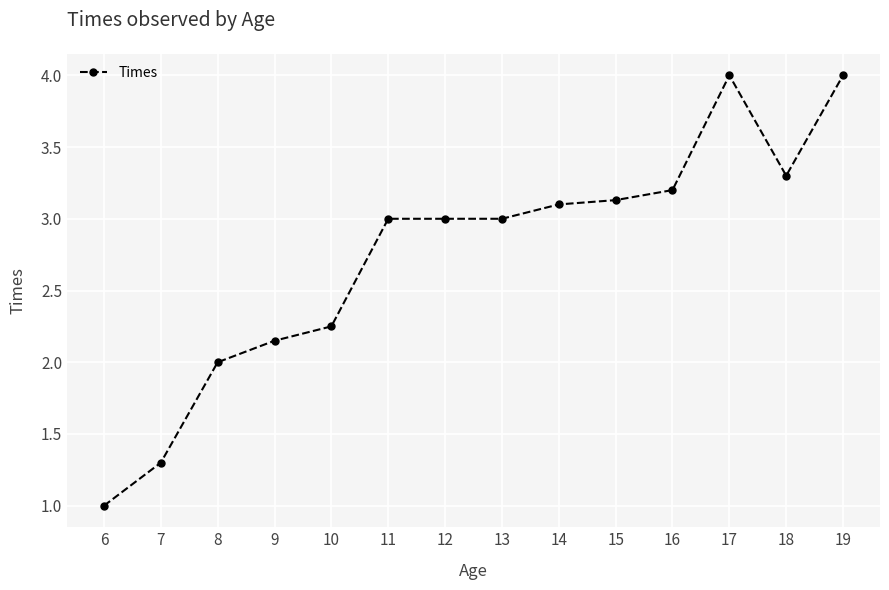

The chart shows a value of 3.1 at 14. True or false?

True